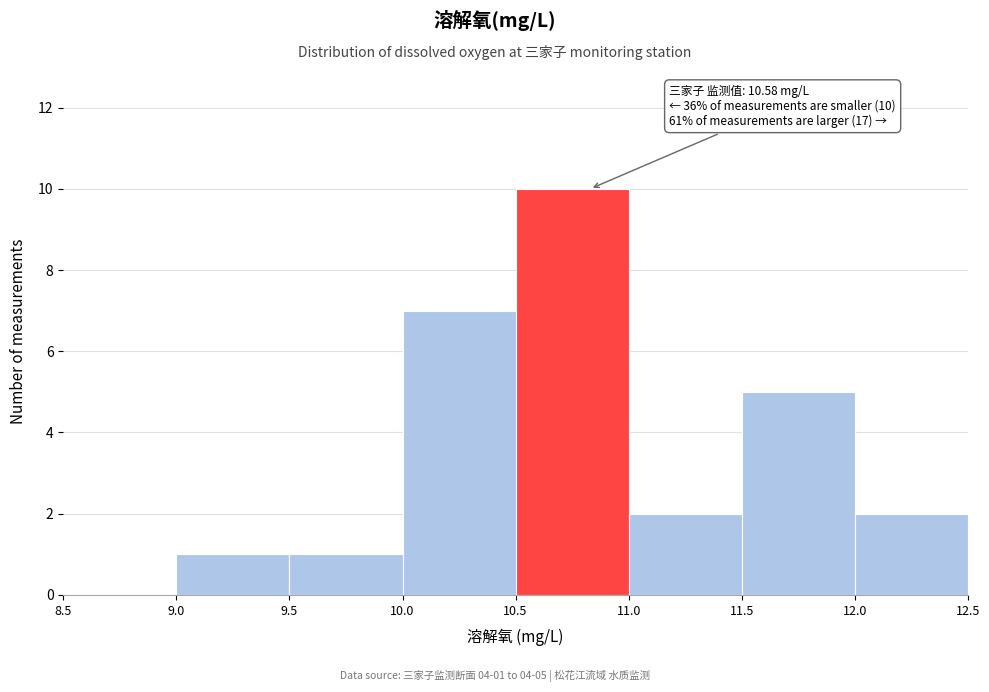

Which range on the x-axis has the tallest bar?

10.5 to 11.0